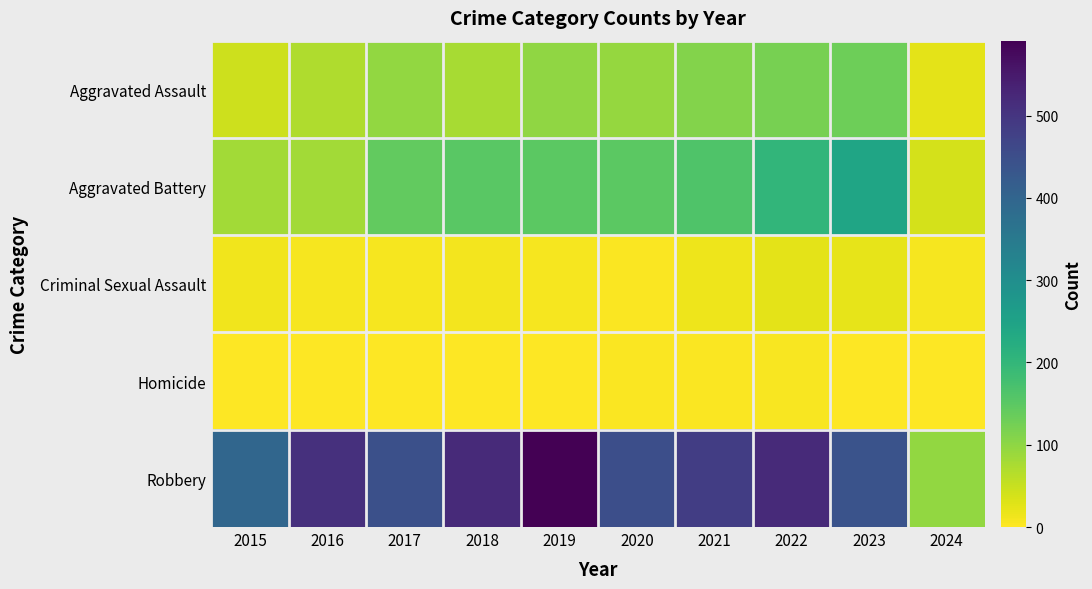

Reading left to right, extract all data points from this chart.

Aggravated Assault: 2015=46	2016=71	2017=95	2018=77	2019=98	2020=94	2021=110	2022=121	2023=130	2024=25
Aggravated Battery: 2015=82	2016=82	2017=142	2018=152	2019=148	2020=150	2021=163	2022=202	2023=244	2024=39
Criminal Sexual Assault: 2015=12	2016=8	2017=8	2018=11	2019=8	2020=3	2021=14	2022=24	2023=22	2024=8
Homicide: 2015=0	2016=1	2017=1	2018=1	2019=2	2020=3	2021=4	2022=5	2023=2	2024=2
Robbery: 2015=395	2016=510	2017=446	2018=520	2019=591	2020=450	2021=484	2022=521	2023=440	2024=95